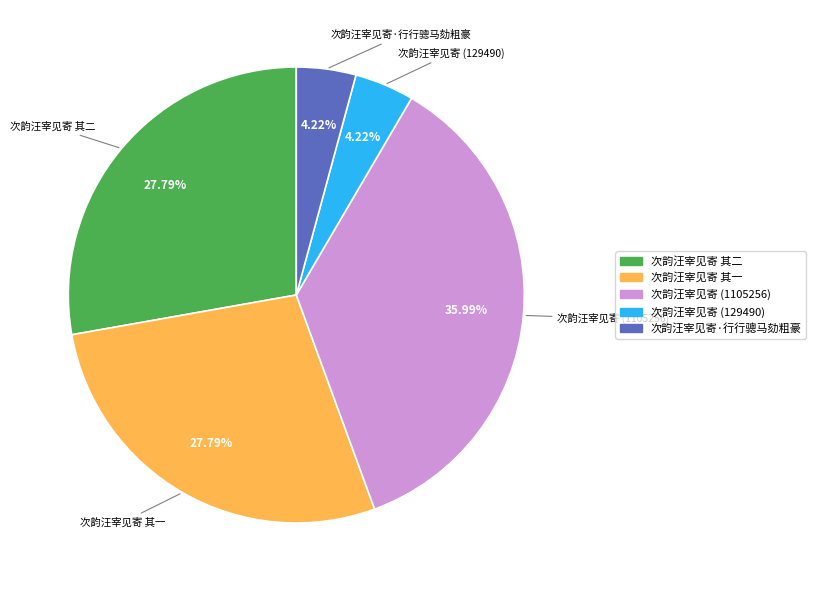

To the nearest percent, what is the difference between the 次韵汪宰见寄 其一 and 次韵汪宰见寄 (1105256) slice percentages?

8%